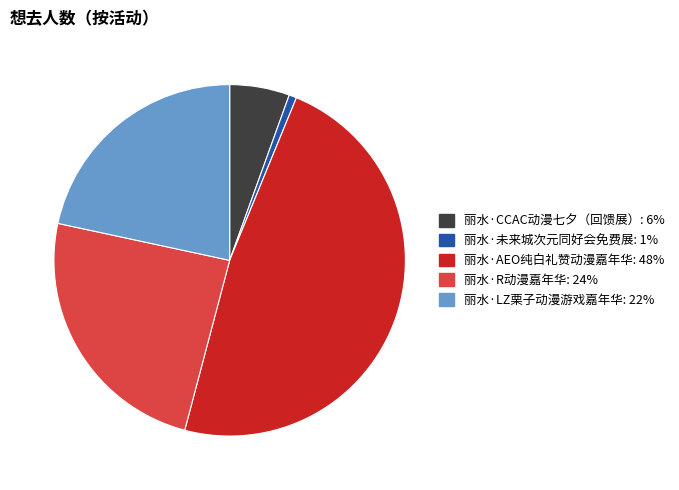

Rank the categories by value from highest to lowest.

丽水·AEO纯白礼赞动漫嘉年华, 丽水·R动漫嘉年华, 丽水·LZ栗子动漫游戏嘉年华, 丽水·CCAC动漫七夕（回馈展）, 丽水·未来城次元同好会免费展